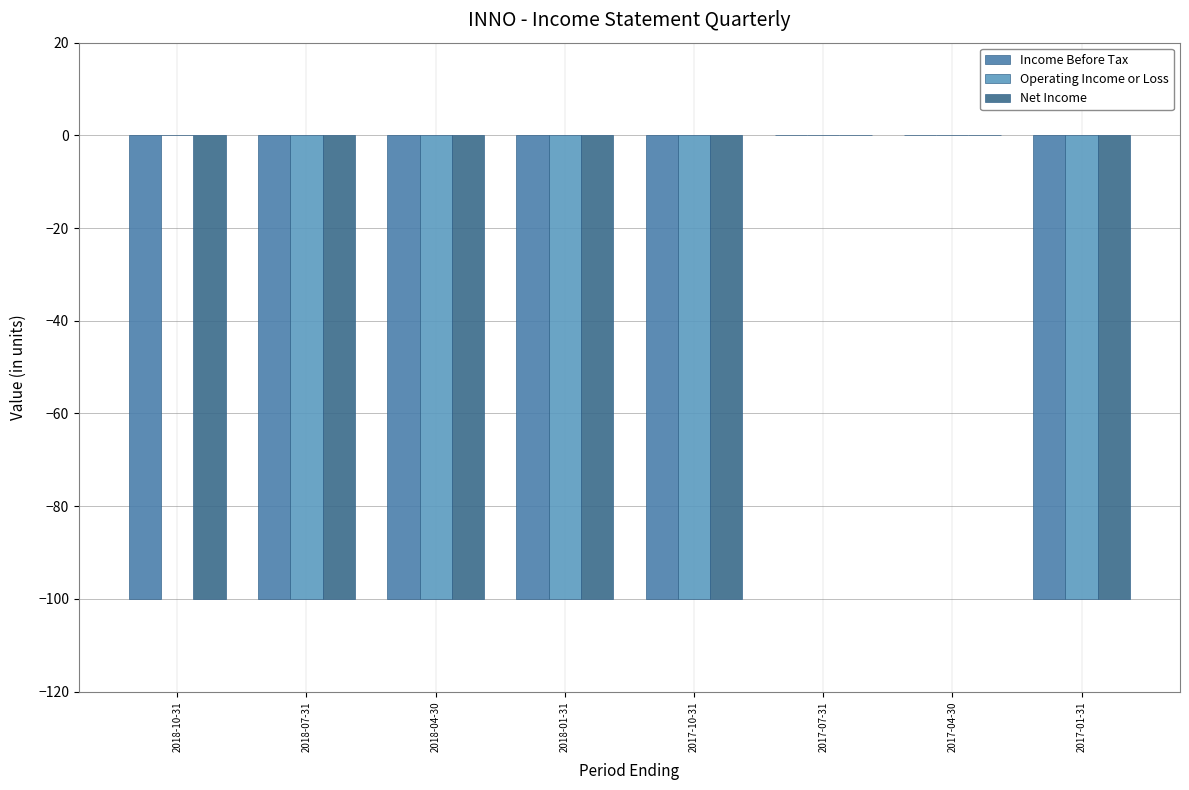

How many Income Before Tax values are between -100 and 0?

8